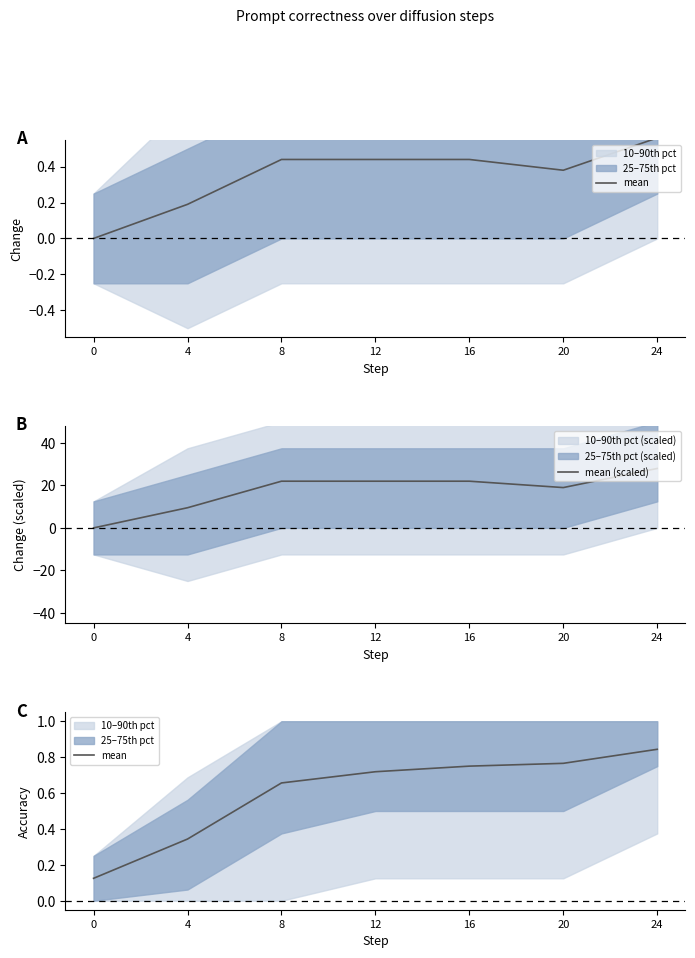

Reading left to right, transcribe all the data shown in this chart.

mean: 0=0.1	4=0.3	8=0.7	12=0.7	16=0.8	20=0.8	24=0.8
mean (scaled): 0=0.0	4=9.5	8=22.0	12=22.0	16=22.0	20=19.0	24=28.0